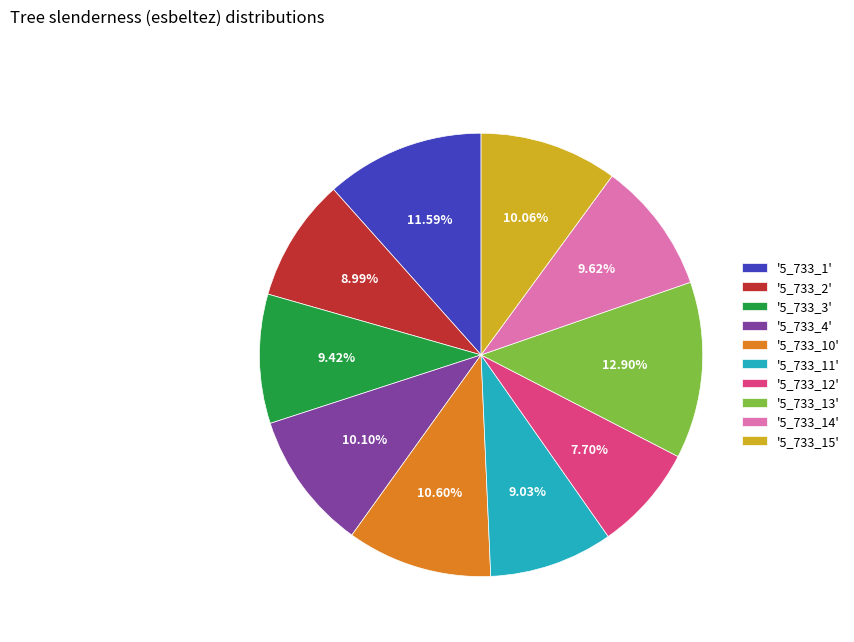

Count the number of slices in the pie.

10